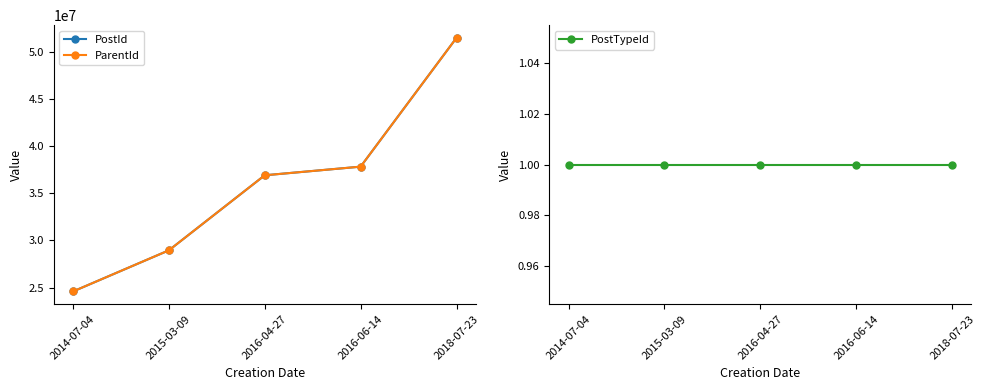

How many lines are shown in the chart?

3